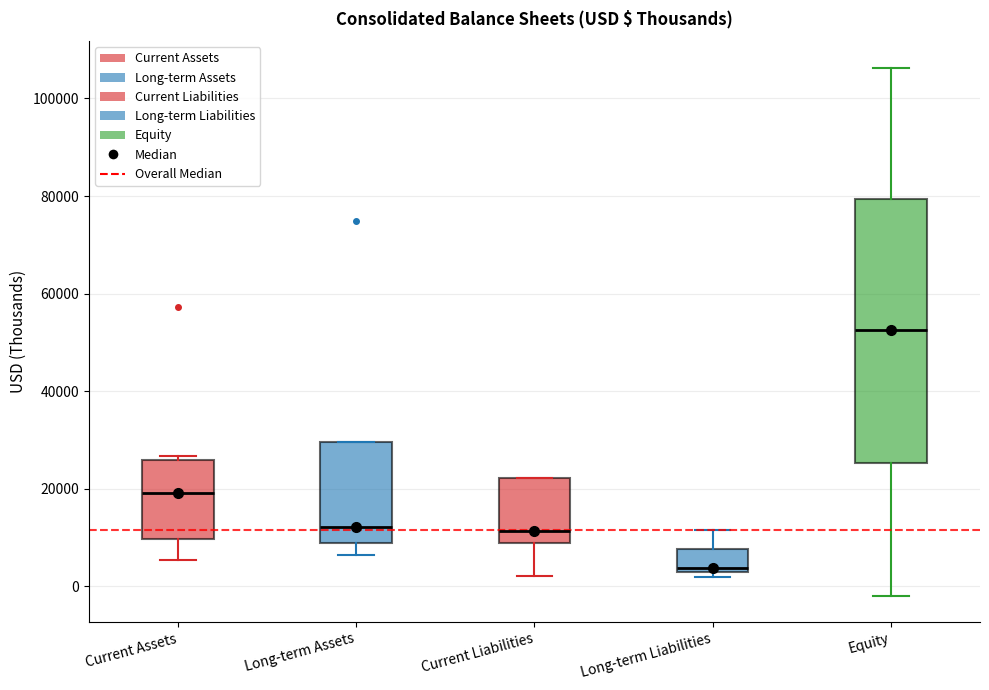

Reading left to right, read every box against the y-axis: the position of its median line, the range the box covers, and the ends of its whiskers. The values are not printed on the chart, so give them approximately, as read against the axis.

Current Assets: median 20000, box 10000 to 26000, whiskers 6000 to 26000 (just above the box's upper edge)
Long-term Assets: median 12000, box 8000 to 30000, whiskers 6000 to 30000
Current Liabilities: median 12000, box 8000 to 22000, whiskers 2000 to 22000
Long-term Liabilities: median 4000, box 2000 to 8000, whiskers 2000 (just below the box's lower edge) to 12000
Equity: median 52000, box 26000 to 80000, whiskers -2000 to 106000